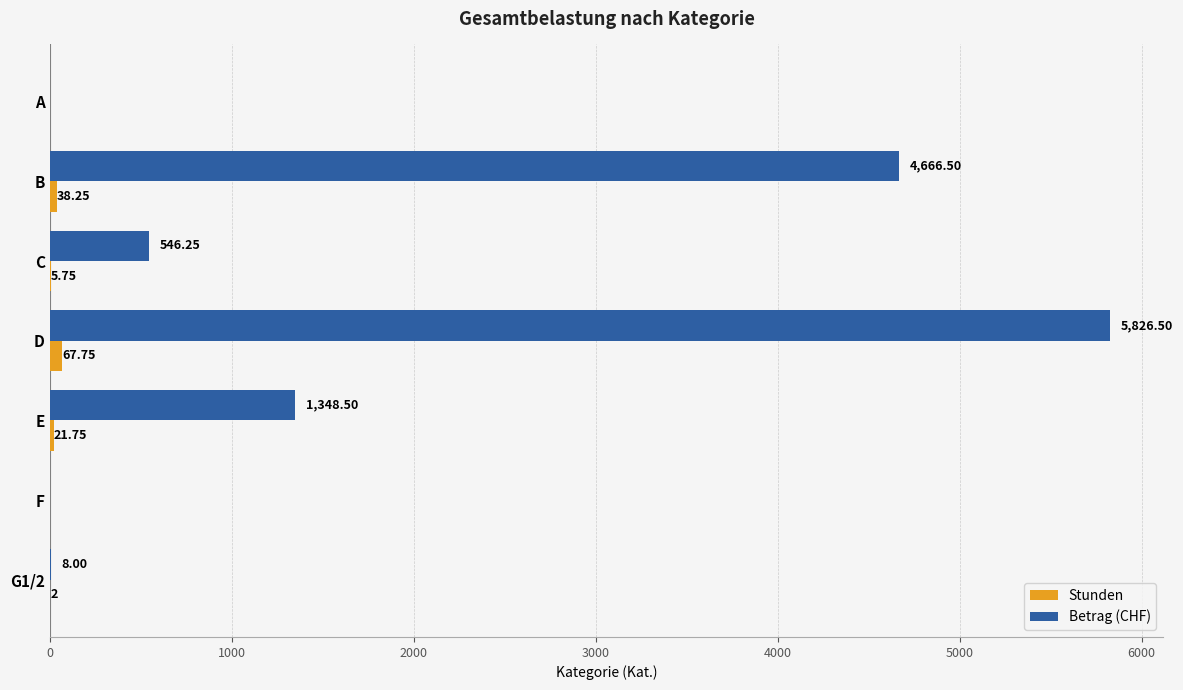

At which label is Betrag (CHF) closest to 2913?

E